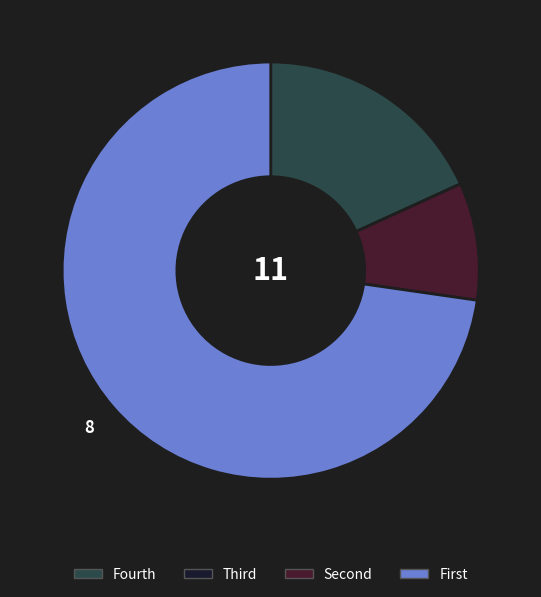

Is there any slice that represents more than half of the pie?

Yes